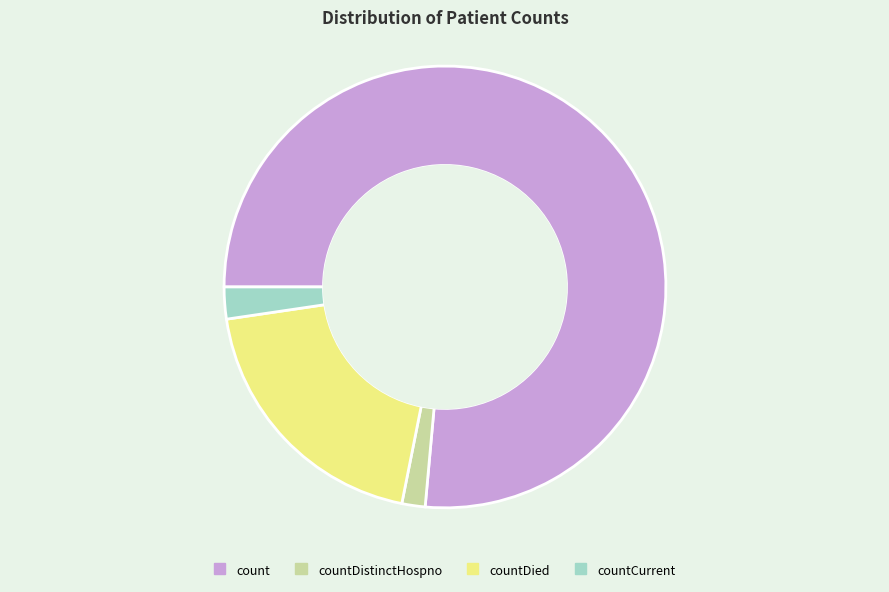

Do countCurrent and countDied together represent more than half of the pie?

No